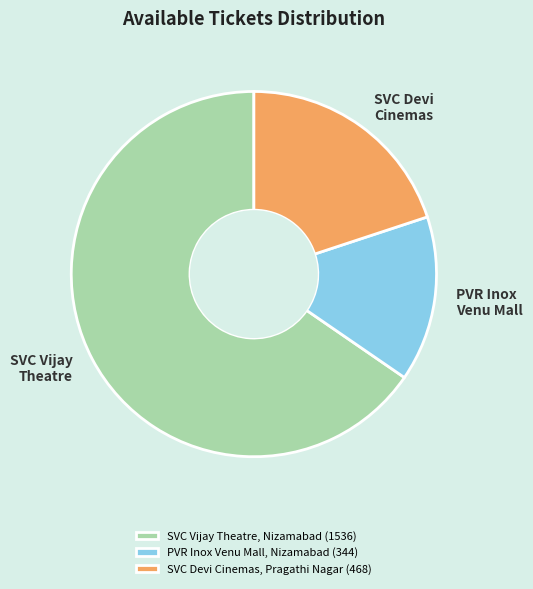

Rank the categories by value from highest to lowest.

SVC Vijay Theatre, Nizamabad, SVC Devi Cinemas, Pragathi Nagar, PVR Inox Venu Mall, Nizamabad